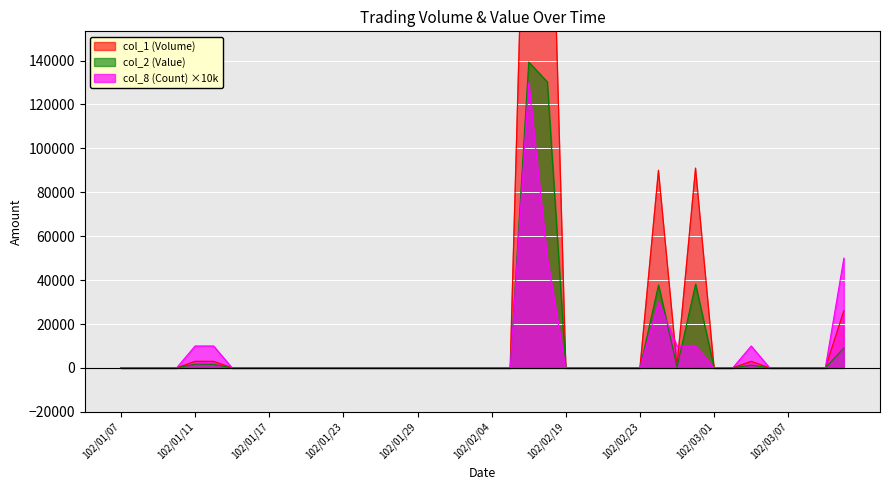

What is the label of the 3rd point from the right?

102/03/08